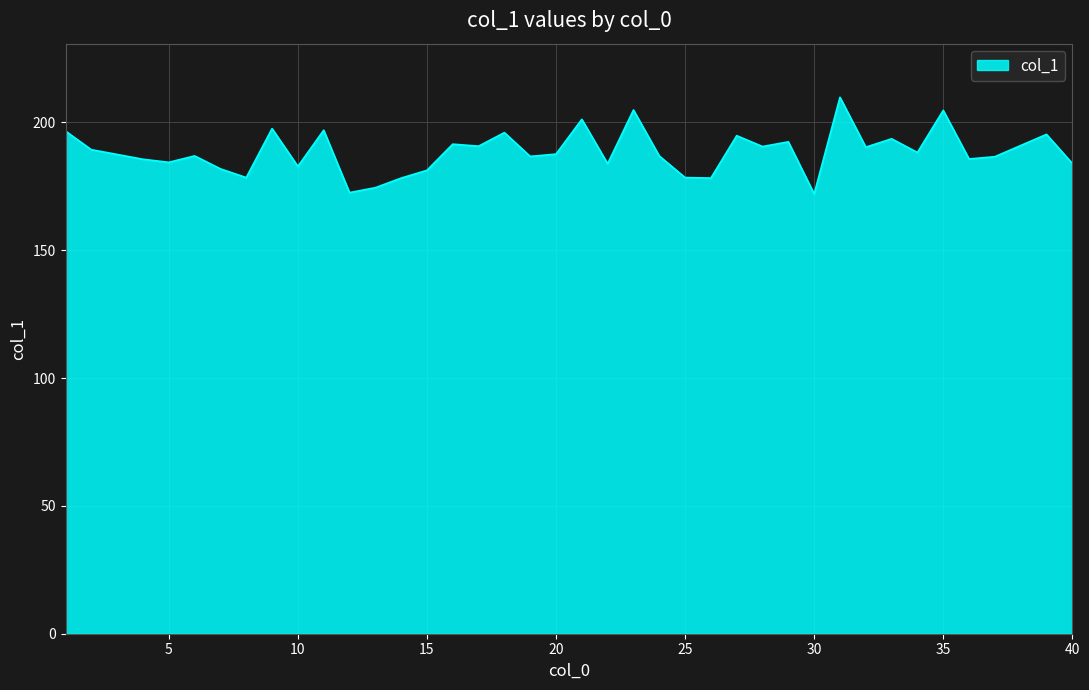

What is the difference between the maximum and minimum values?

37.8